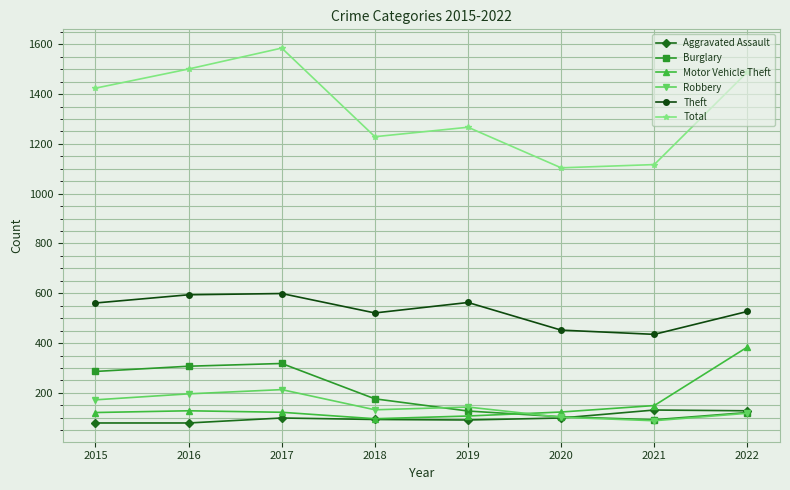

Is the value of Robbery at 2015 greater than the value of Total at 2019?

No